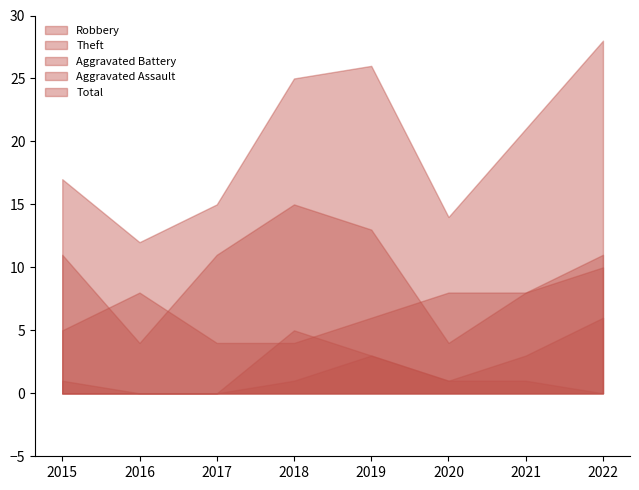

How many data points does each series have?

8